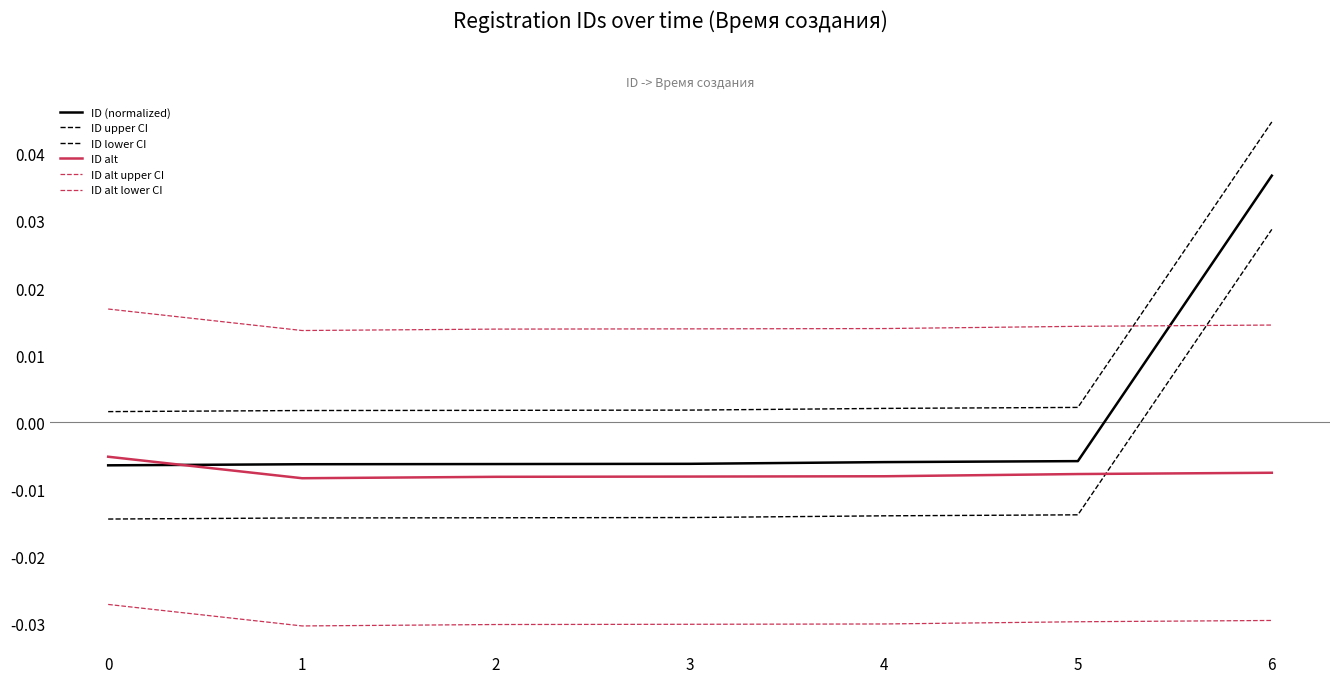

How many lines are shown in the chart?

6